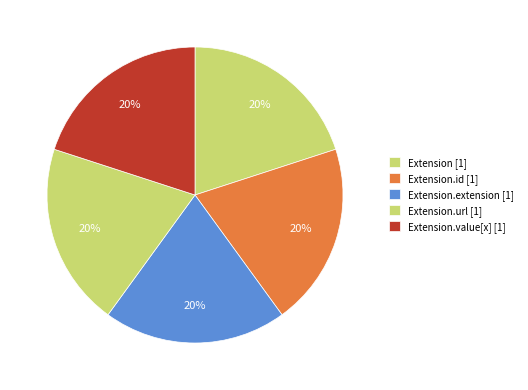

What is the smallest slice in the pie chart?

Extension